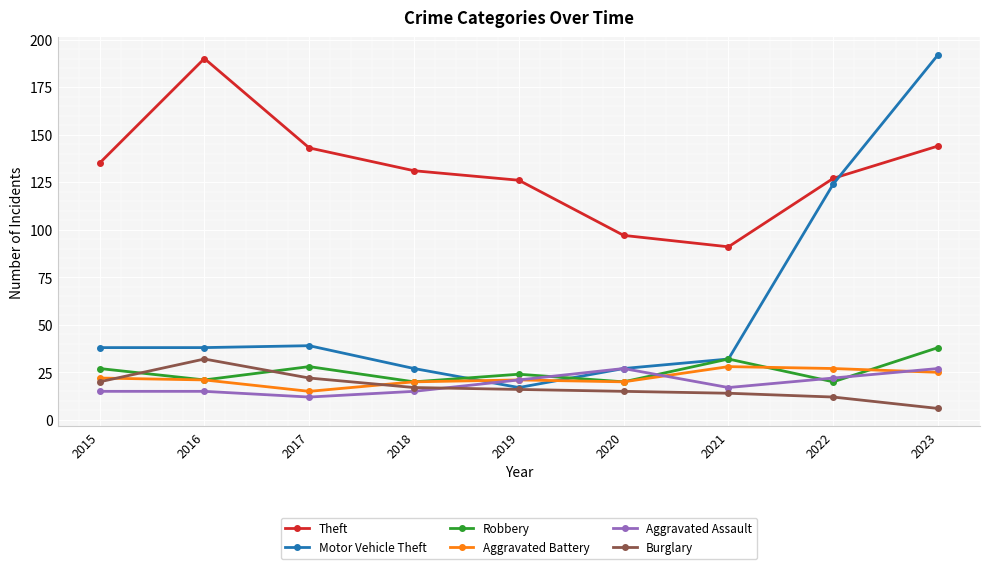

What is the maximum value for Motor Vehicle Theft?

192